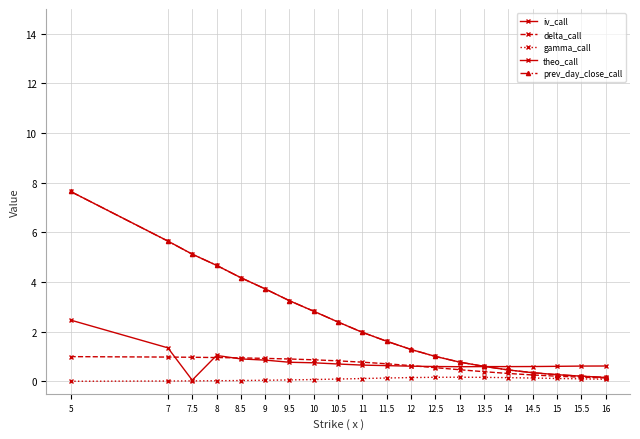

Rank the categories by delta_call value from lowest to highest.

16, 15.5, 15, 14.5, 14, 13.5, 13, 12.5, 12, 11.5, 11, 10.5, 10, 9.5, 9, 8.5, 8, 7.5, 7, 5